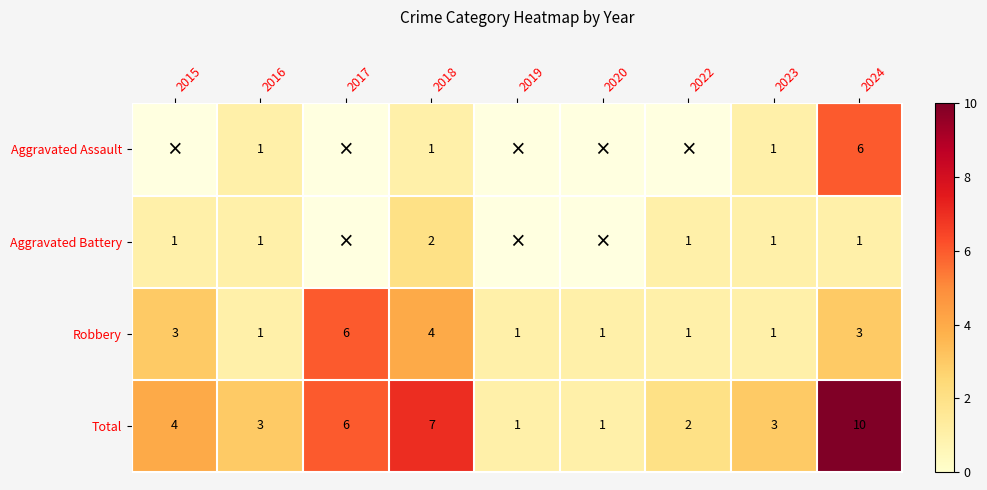

Rank the series at 2024 from lowest to highest value.

Aggravated Battery, Robbery, Aggravated Assault, Total